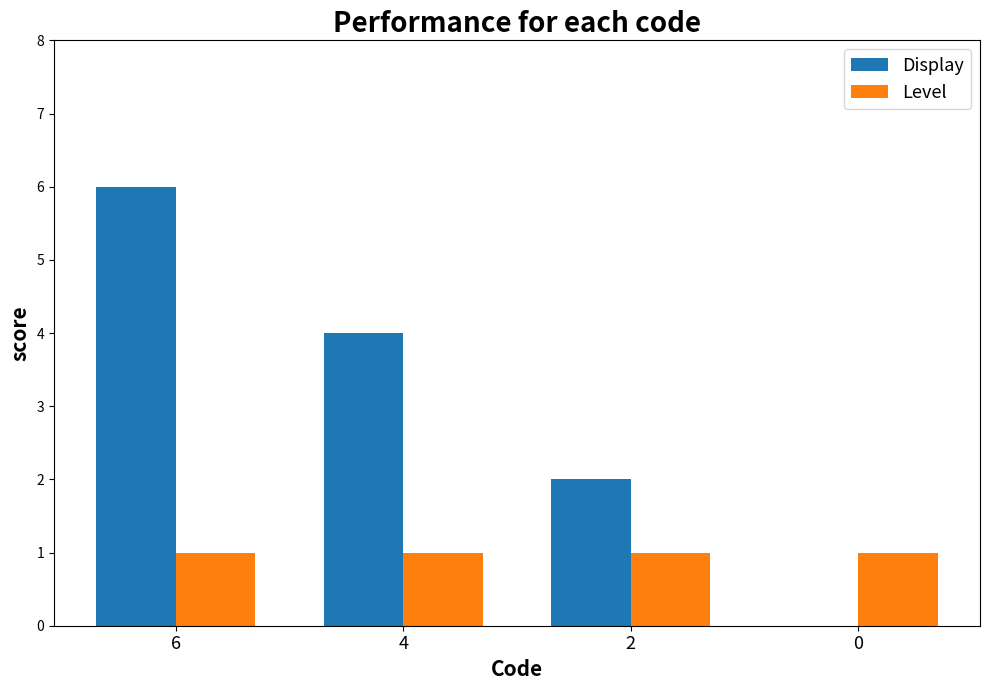

Reading left to right, transcribe all the data shown in this chart.

Display: 6	4	2	0
Level: 1	1	1	1